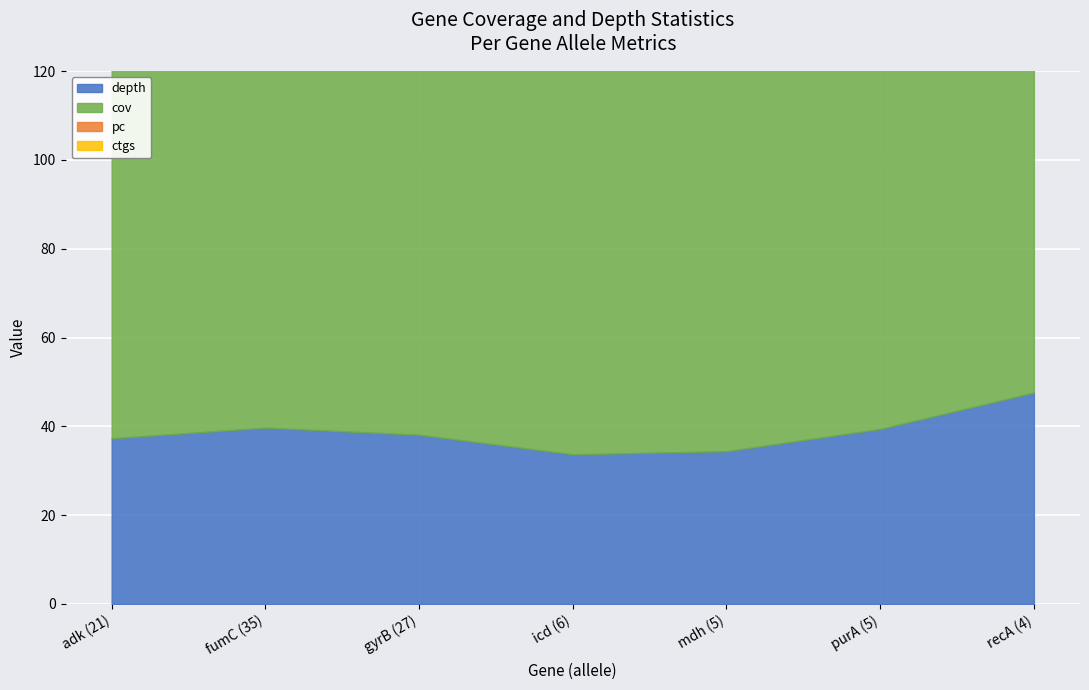

How many series are shown in this chart?

4